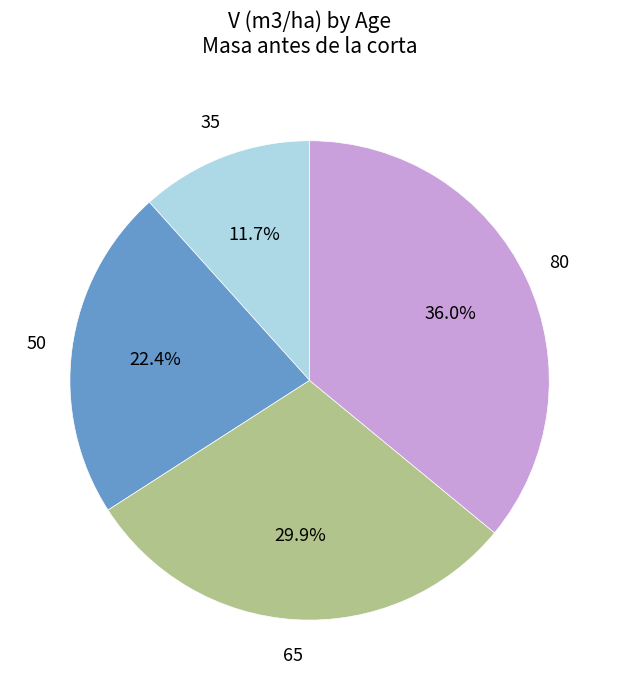

How many segments does this pie chart have?

4